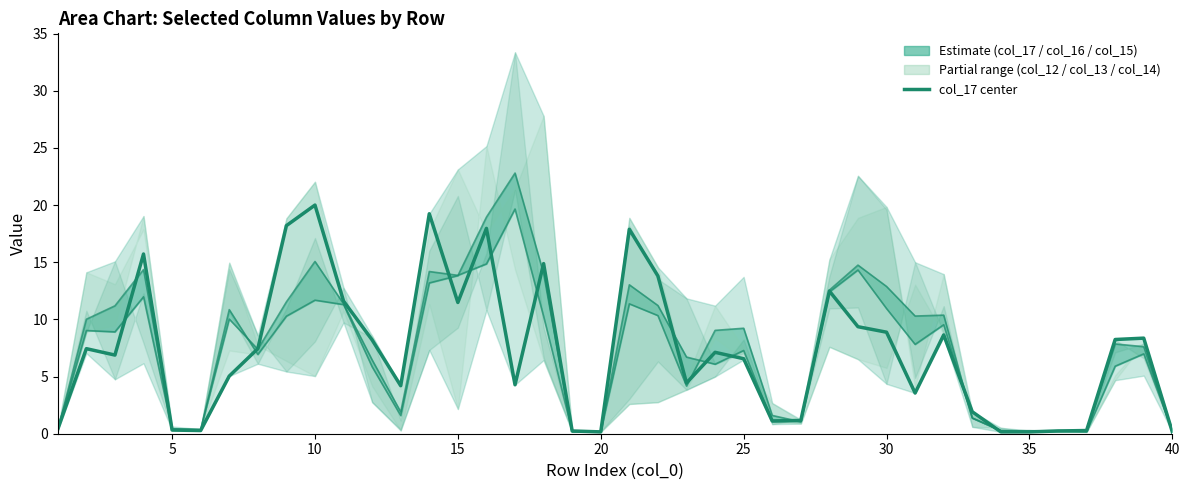

The value of col_17 at 11 is 2.3. True or false?

False